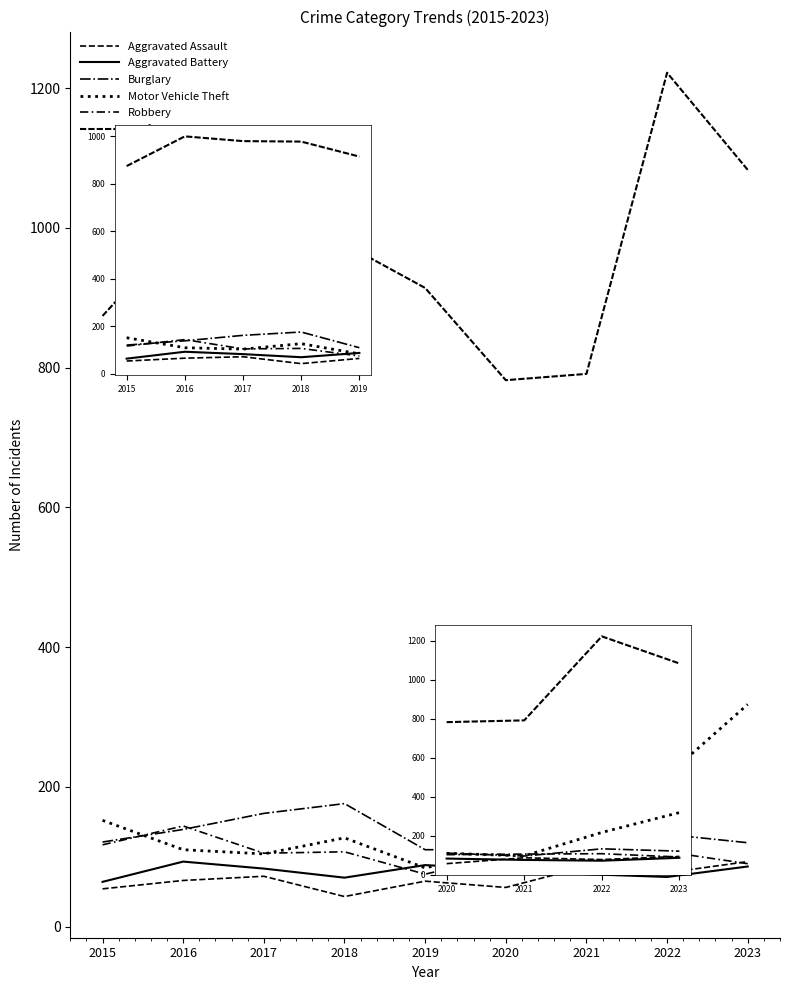

True or false: Burglary and Motor Vehicle Theft intersect in this chart.

True